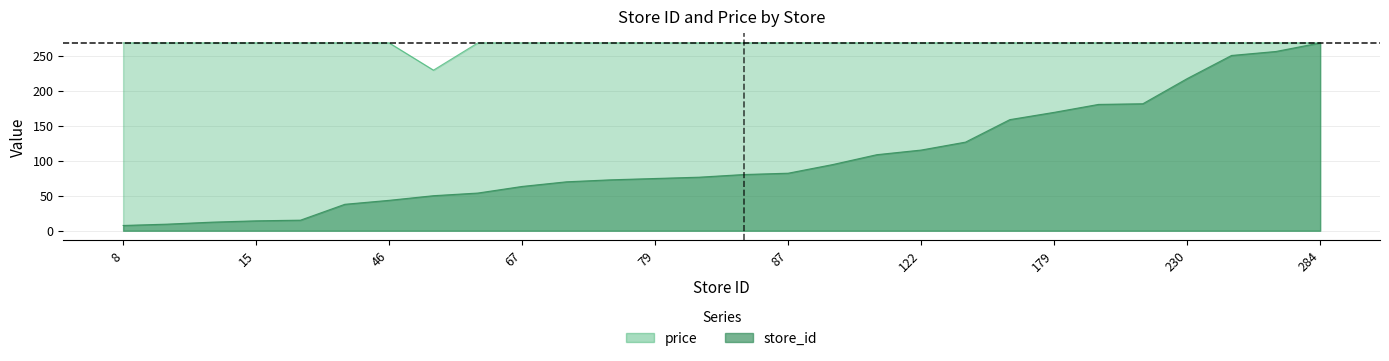

The price series shows 398.2 at 16. True or false?

False